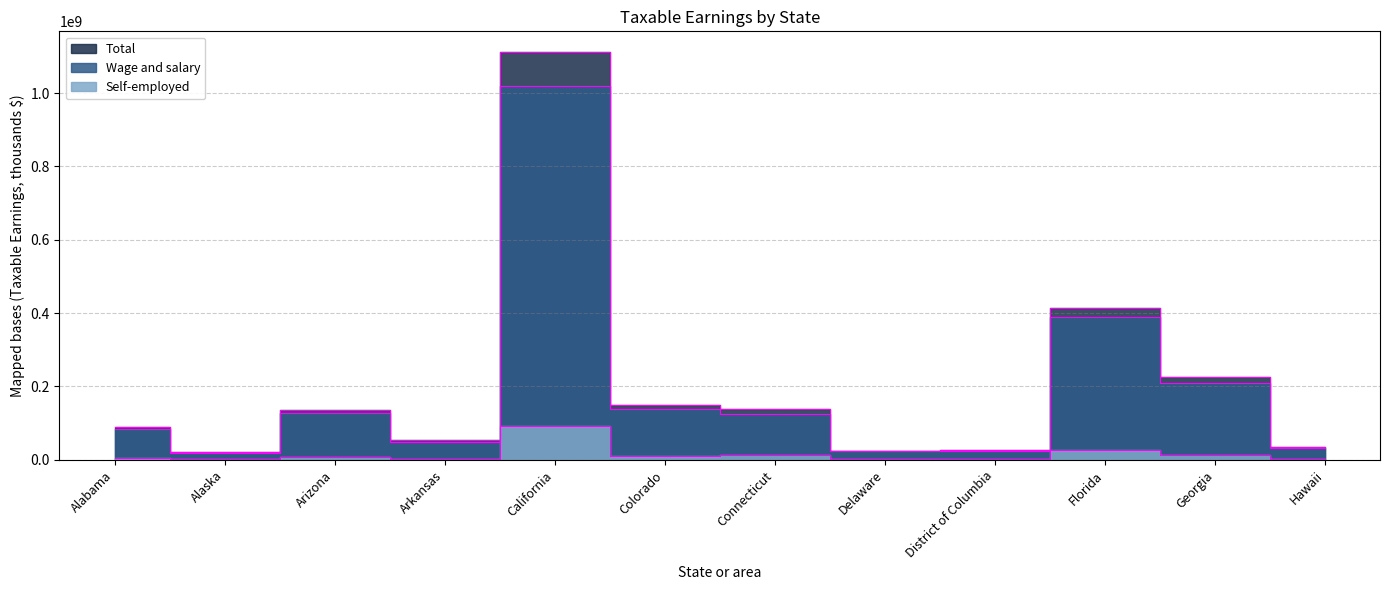

Where is the first local minimum for Self-employed?

Alaska